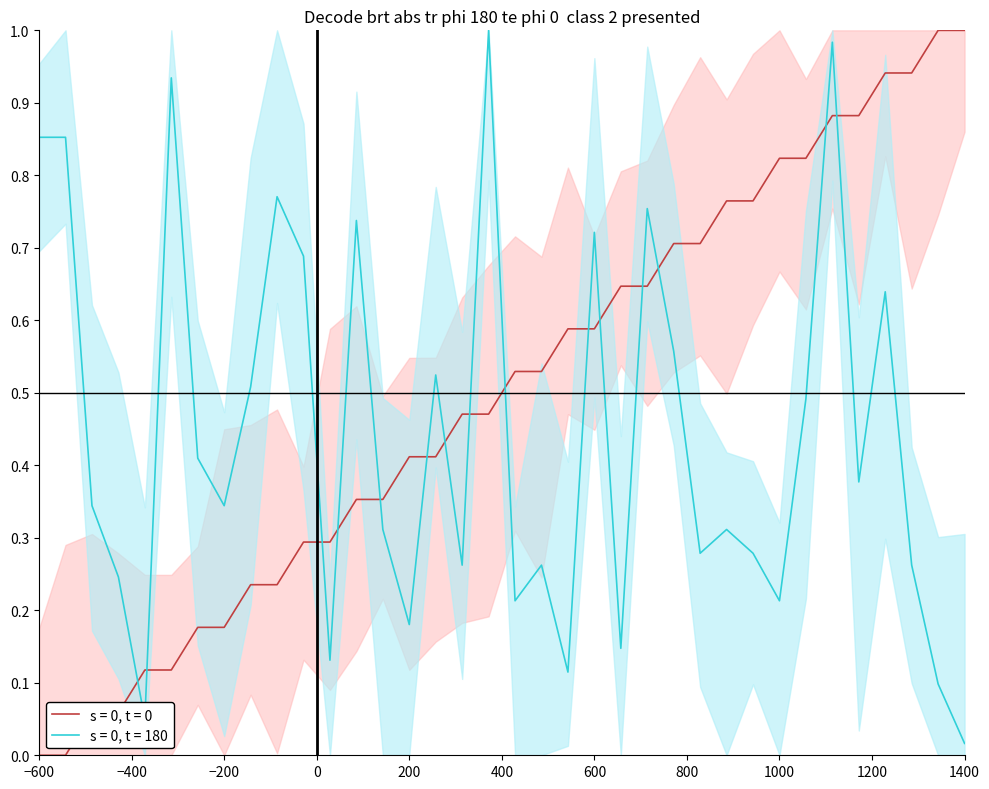

How many intersections are there between destination_state and source_state?

15